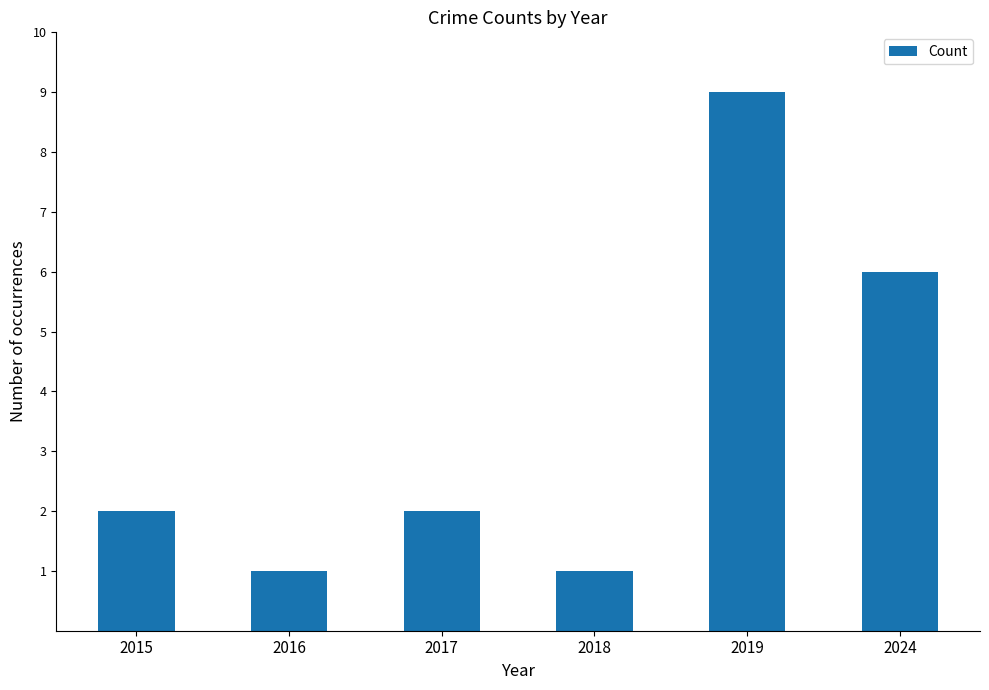

At which label is the value closest to 5?

2024